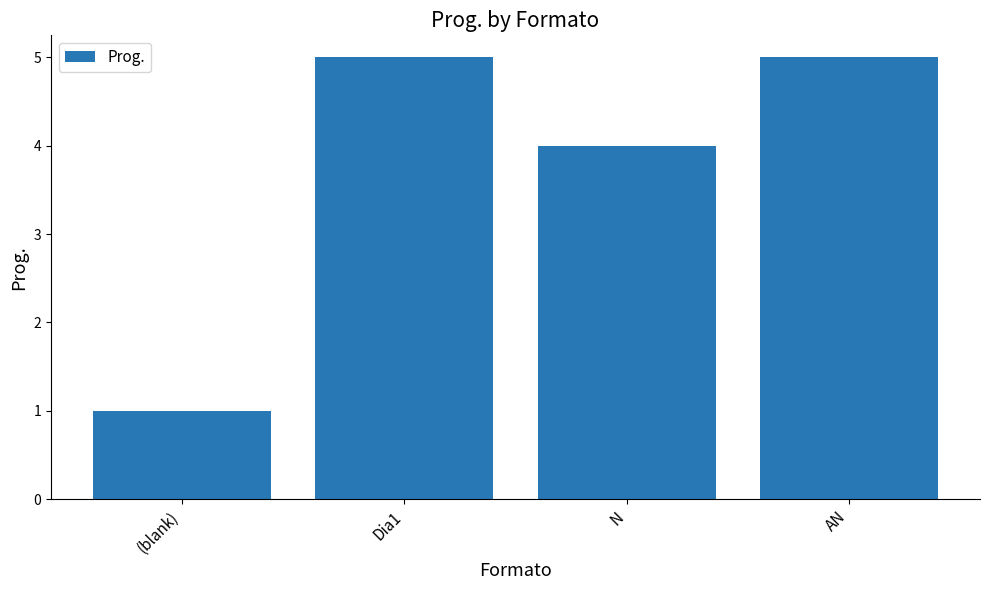

Reading left to right, extract all data points from this chart.

1	5	4	5